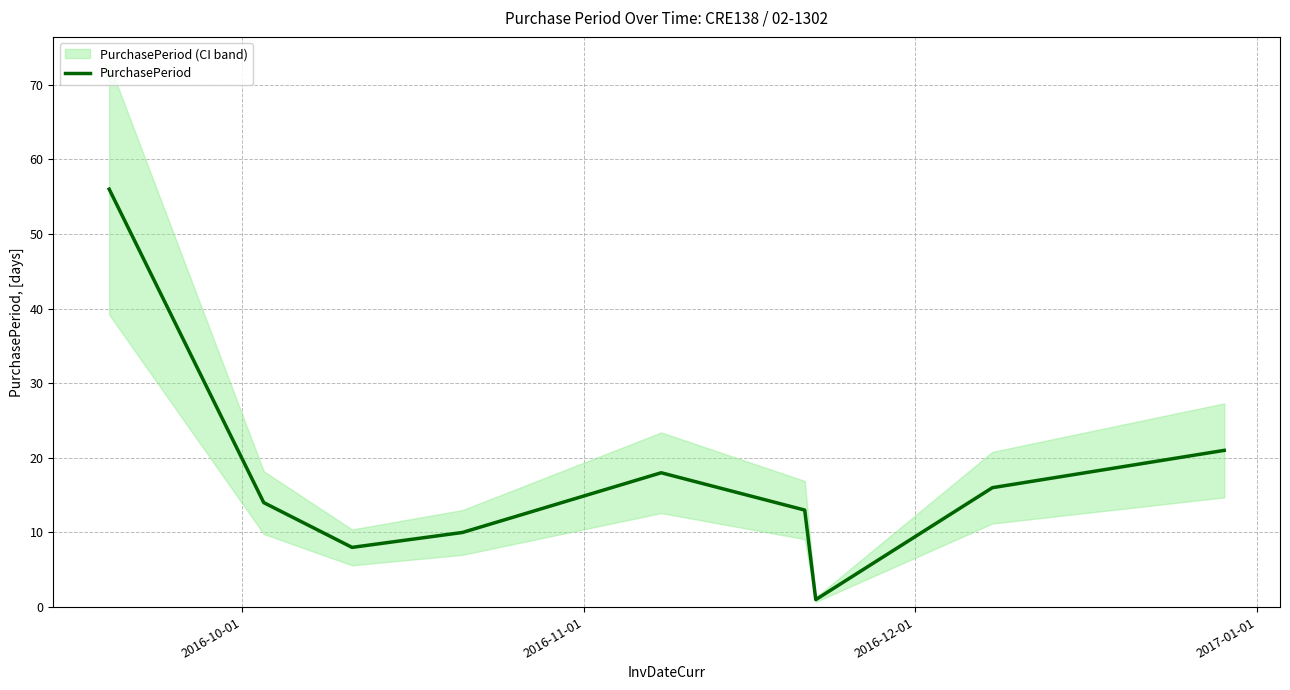

Count the number of categories in the chart.

9